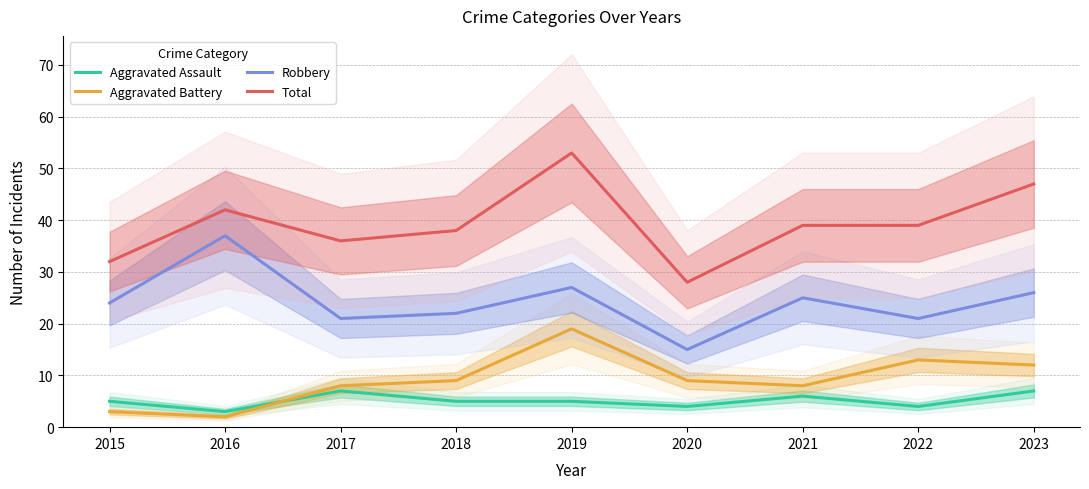

The value of Robbery at 2020 is 25. True or false?

False